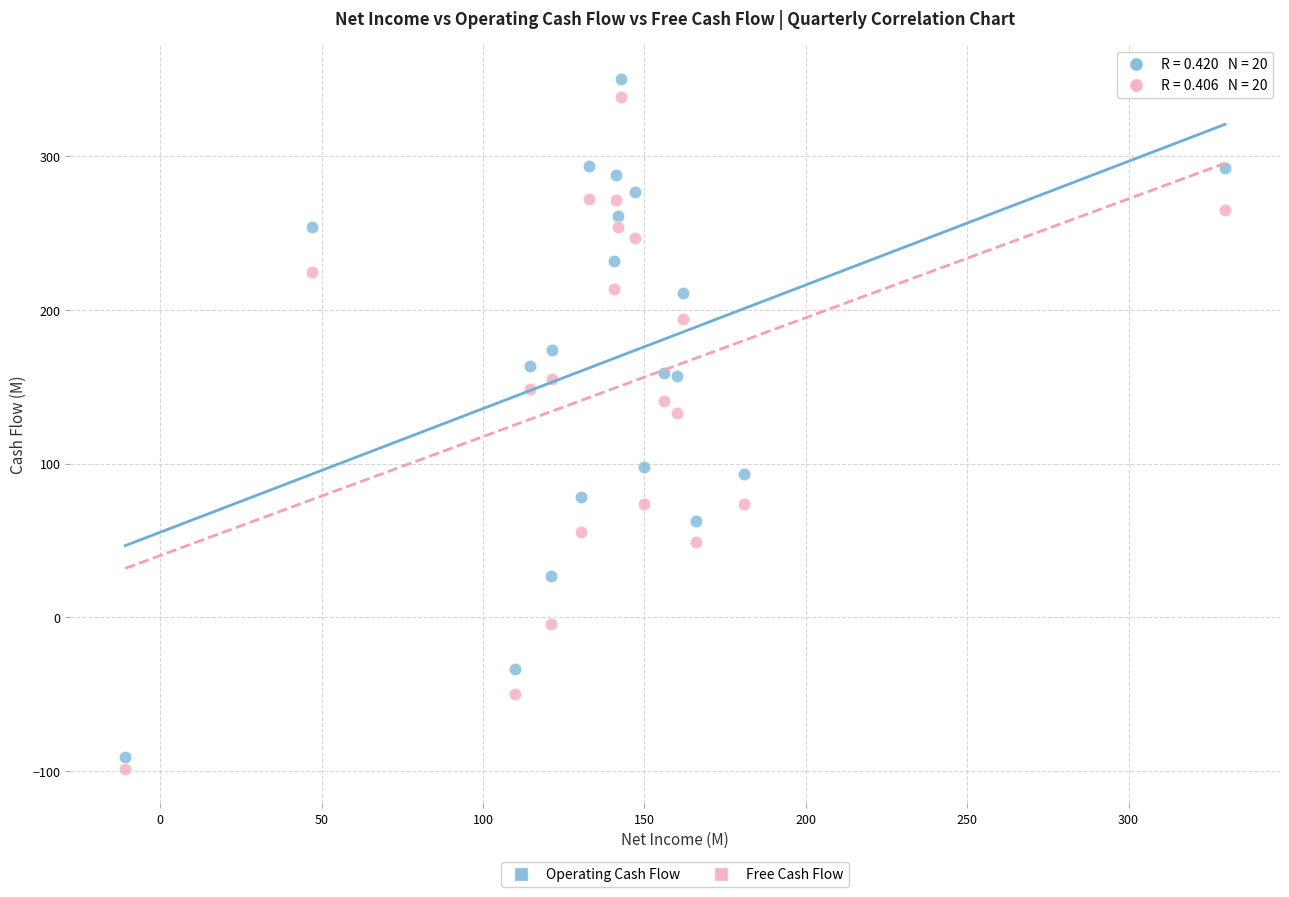

In the Free Cash Flow series, what Y value is closest to 120?

133.0